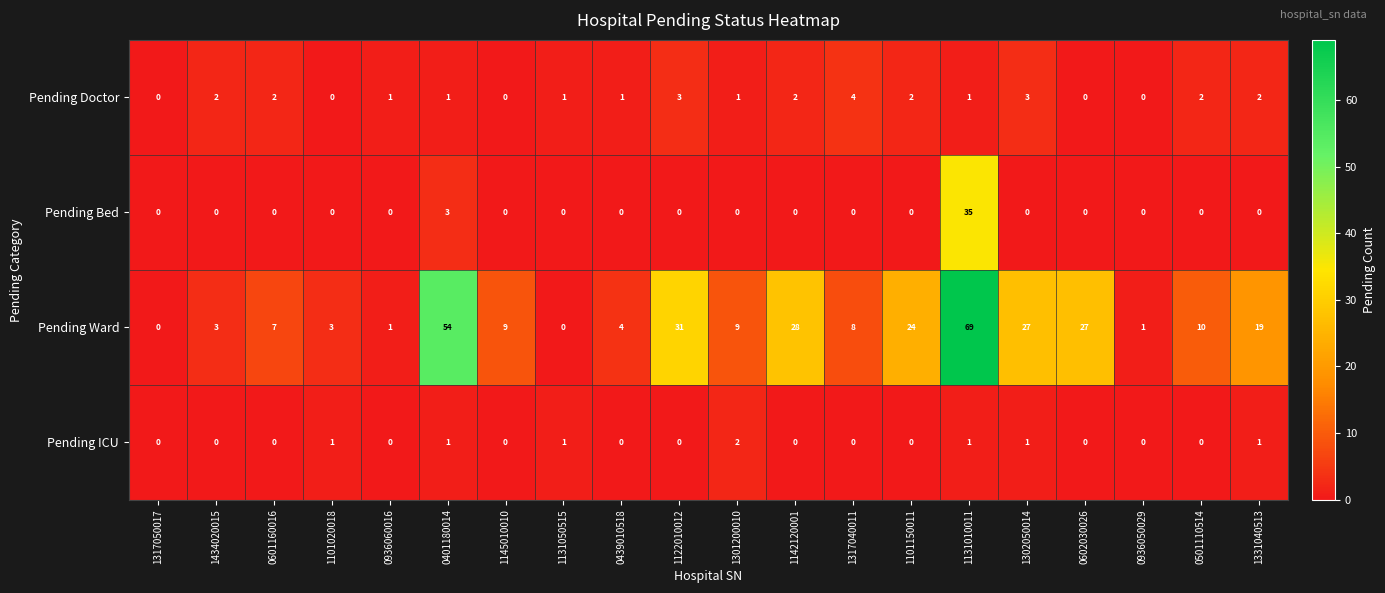

Which series has the largest total across all categories?

Pending Ward